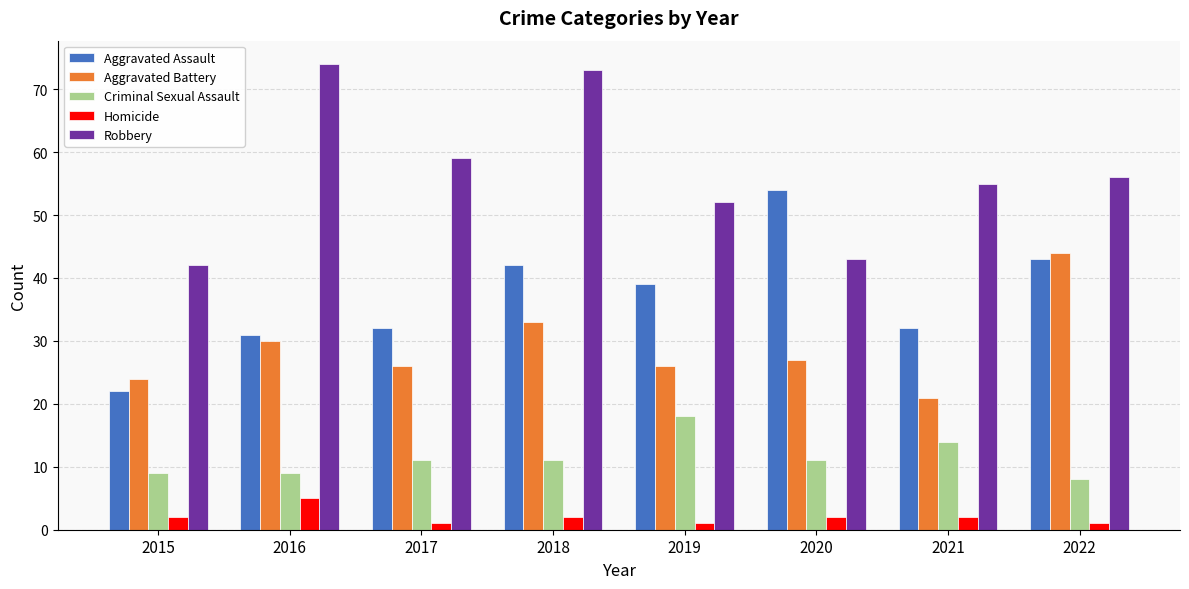

Which series changed the most between 2017 and 2022?

Aggravated Battery